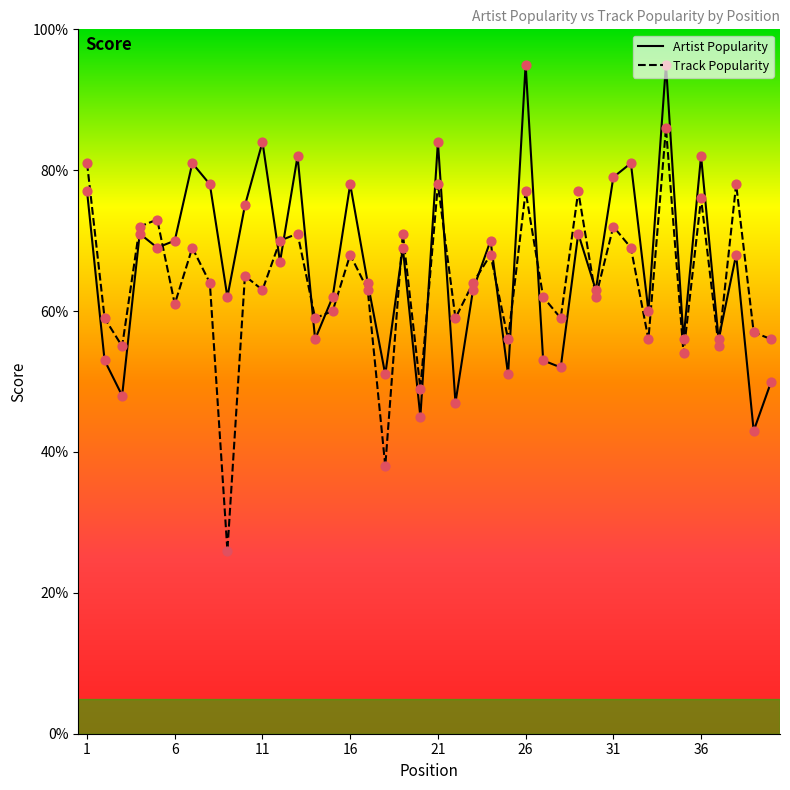

What is the minimum value for Track Popularity?

26